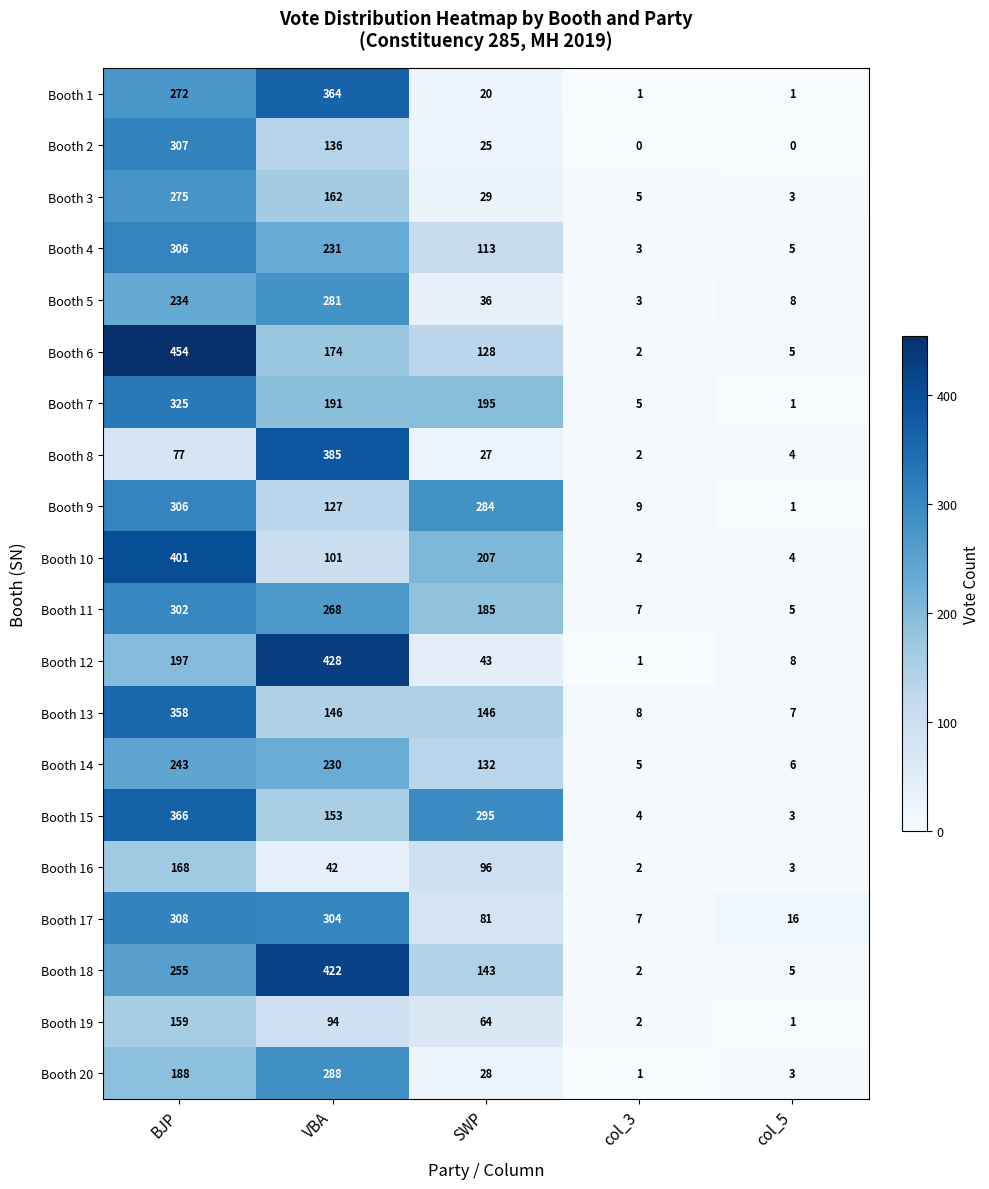

At which label does Booth 10 reach its peak?

BJP